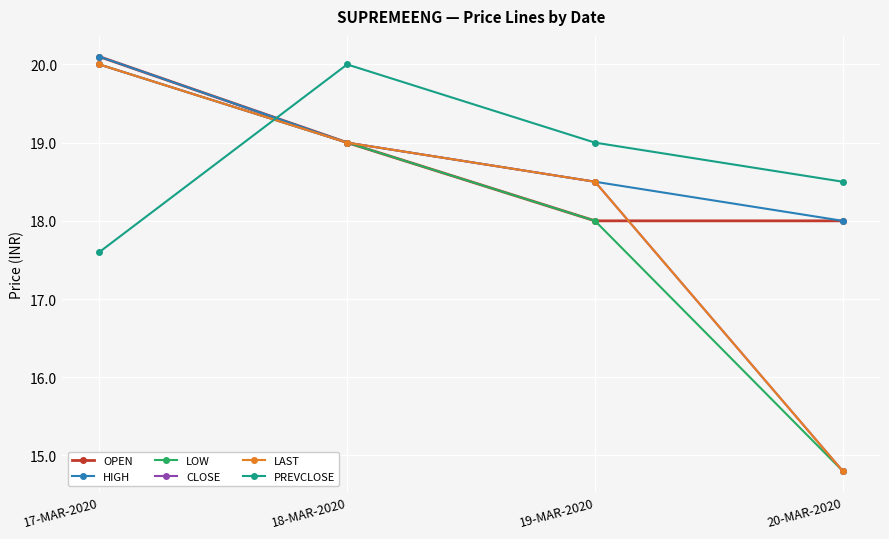

Is it true that OPEN equals 18.0 at 20-MAR-2020?

True